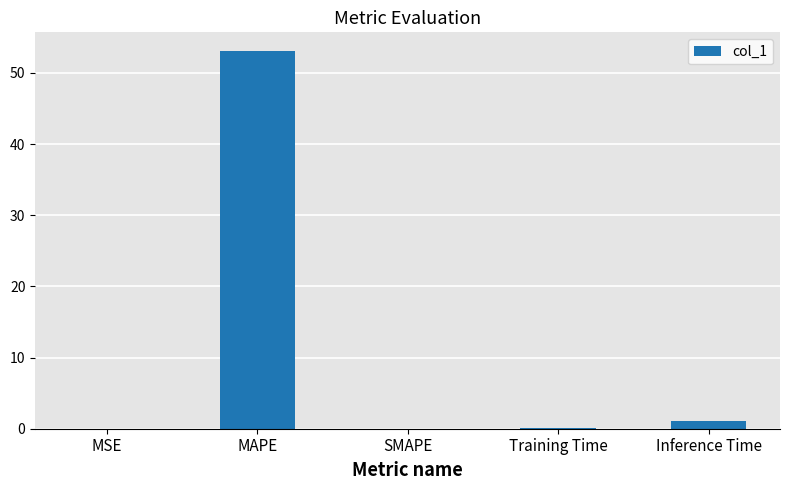

True or false: the data shows 0.0 at MSE.

True